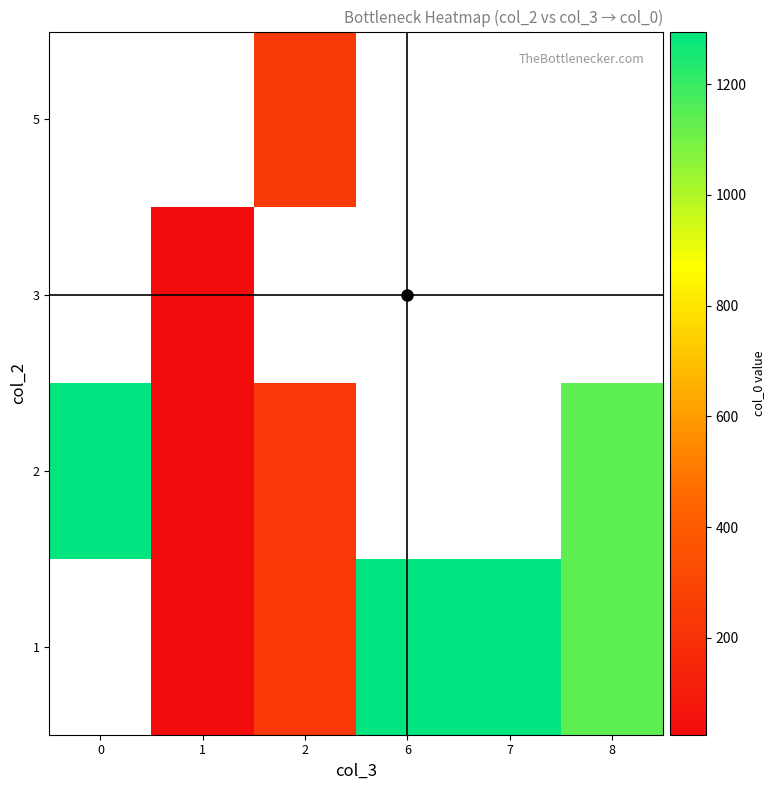

At which label is 2 closest to 660?

2